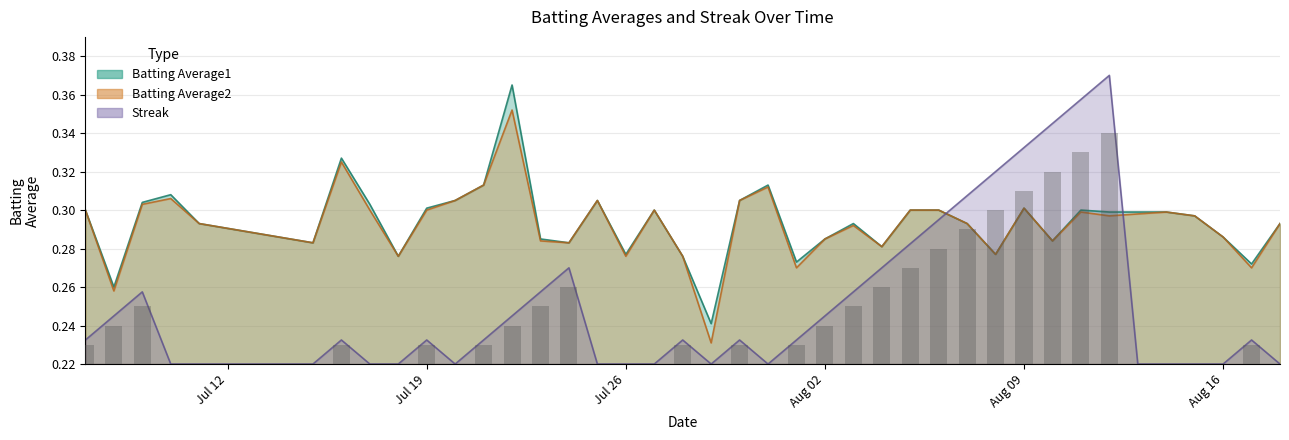

At how many categories does at least one series exceed 0?

40